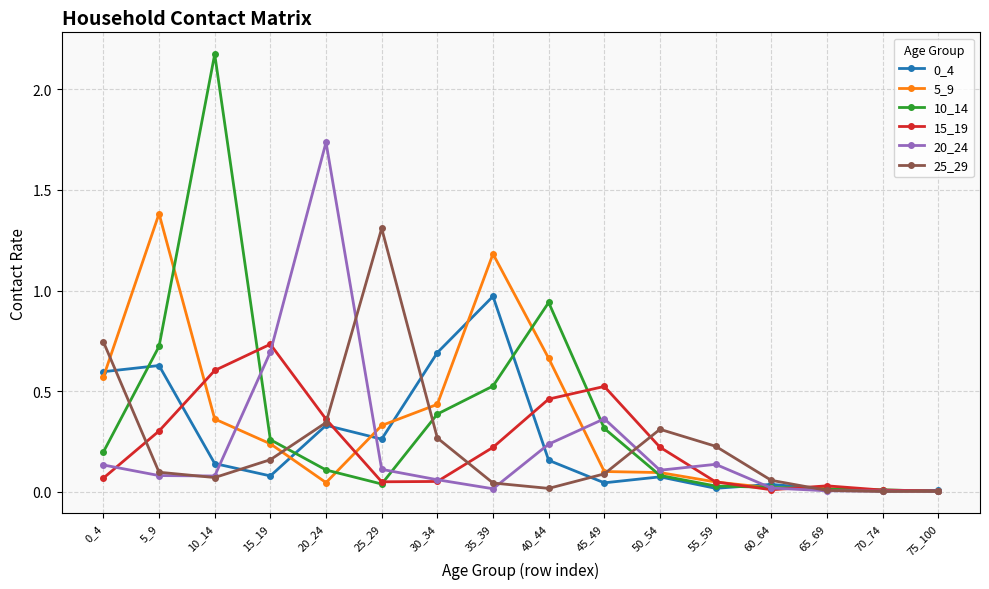

The value of 15_19 at 70_74 is 0.0. True or false?

True